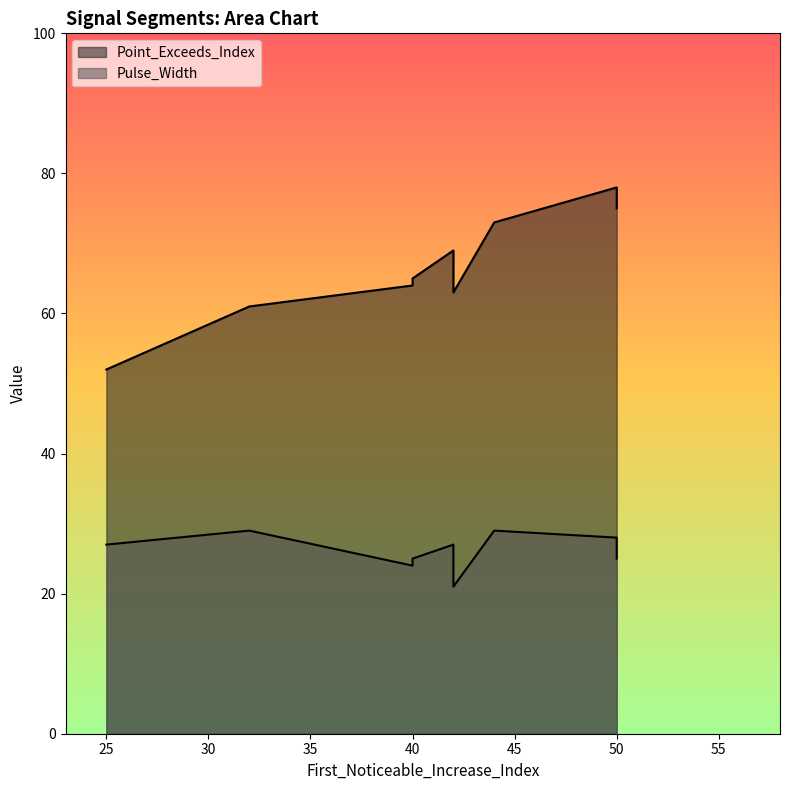

True or false: Pulse_Width has a value of 21 at 42.

True